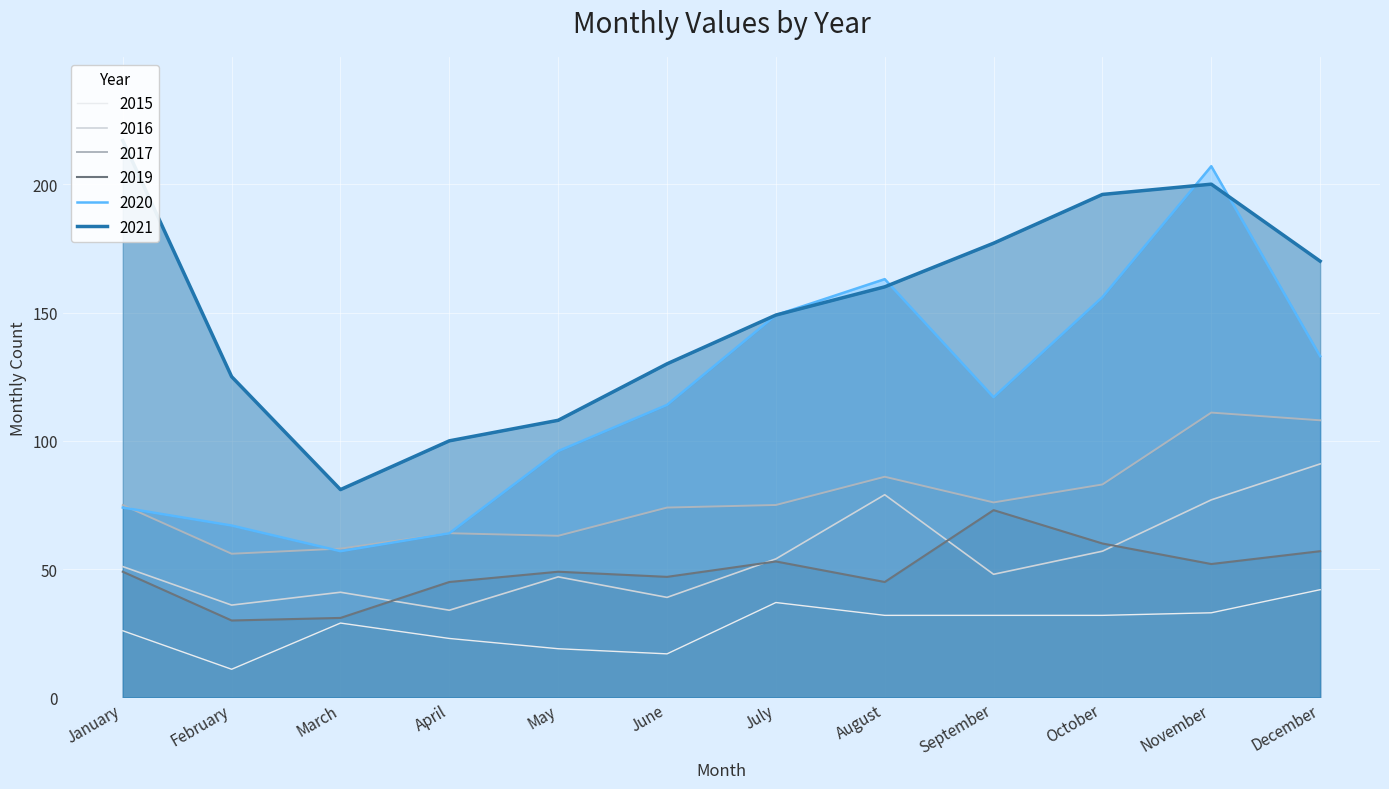

Is the value of 2020 at April greater than the value of 2021 at February?

No